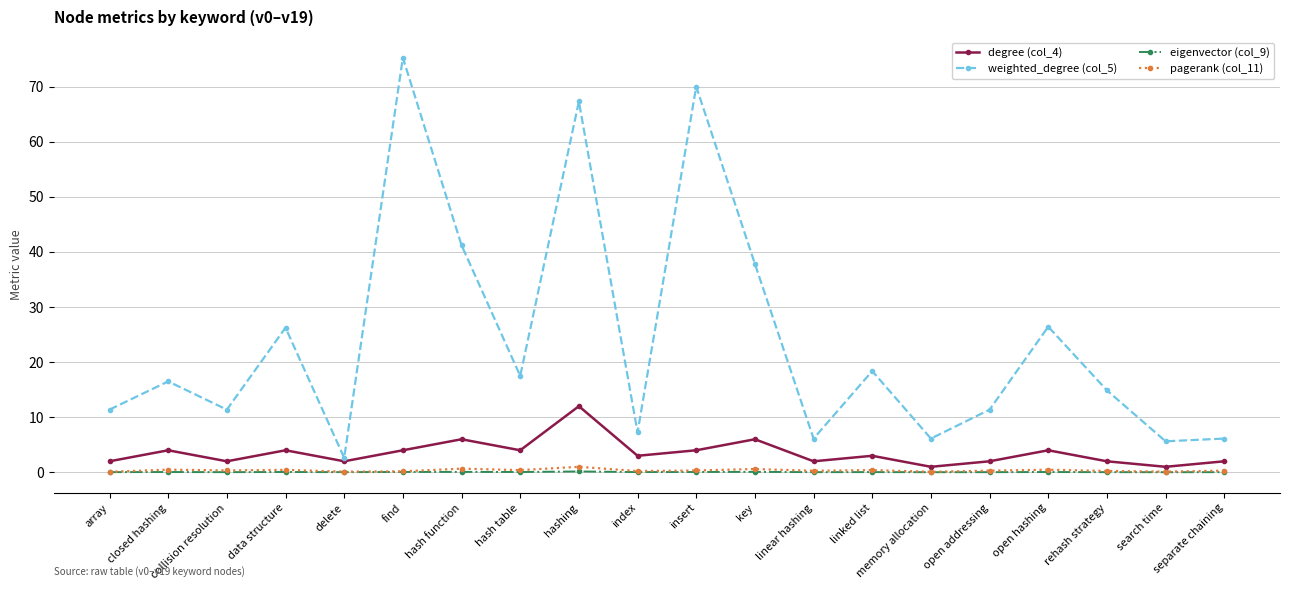

How many categories are shown in the chart?

20